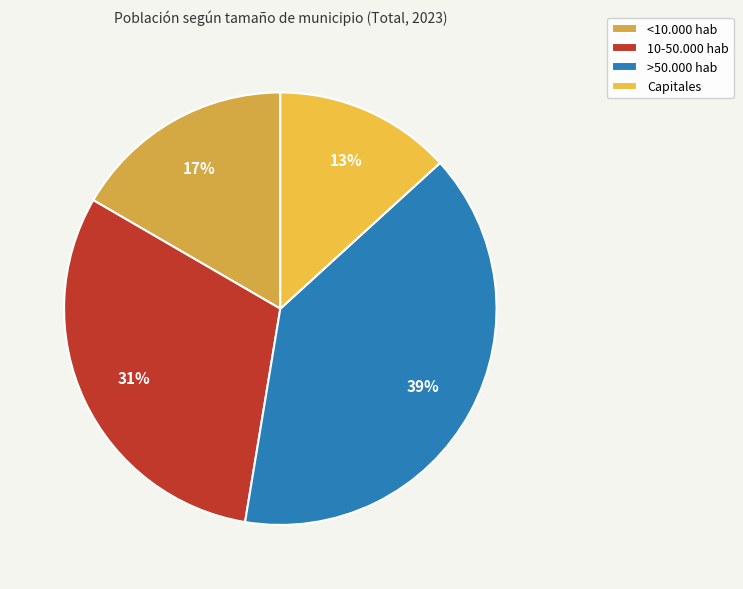

Rank the categories by value from lowest to highest.

Capitales, <10.000 hab, 10-50.000 hab, >50.000 hab